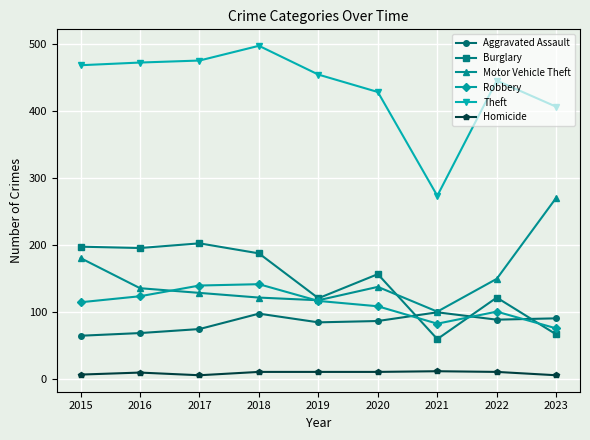

Is the value of Burglary at 2016 greater than the value of Motor Vehicle Theft at 2018?

Yes